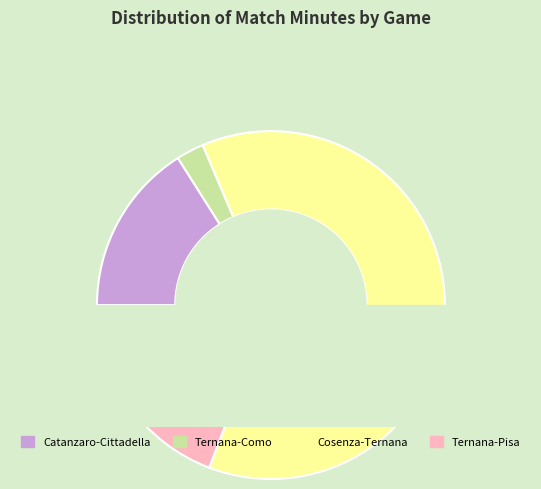

Which slice is the smallest?

Ternana-Como